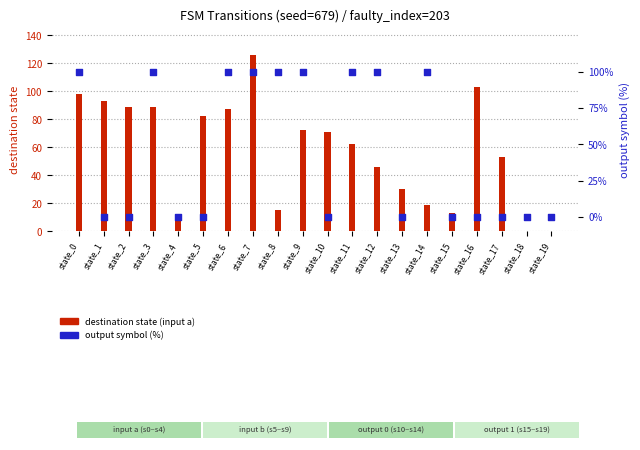

Is the value of destination state (input a) at state_17 greater than the value of output symbol (%) at state_5?

Yes